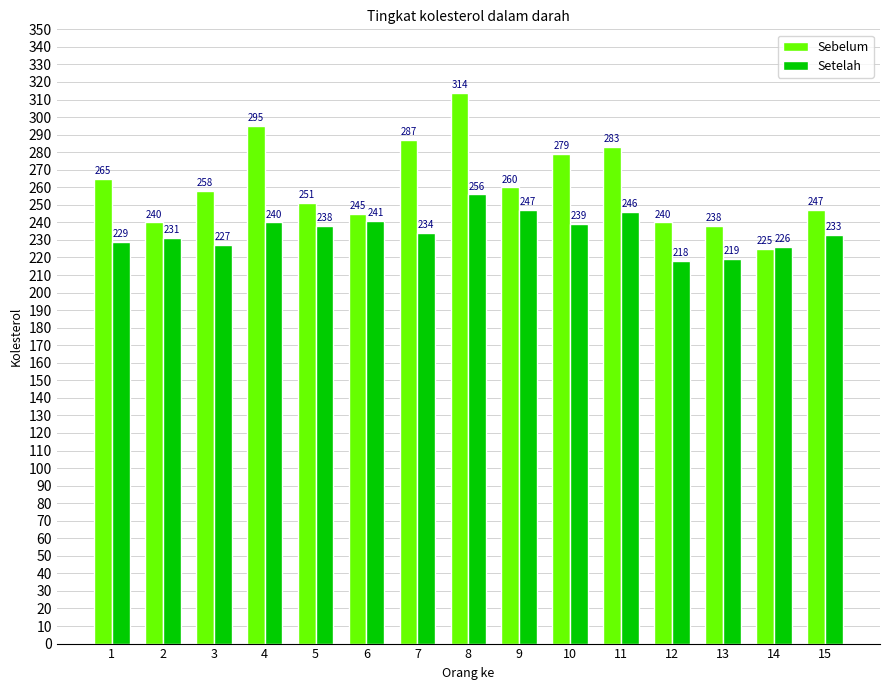

At which label is Setelah closest to 237?

5